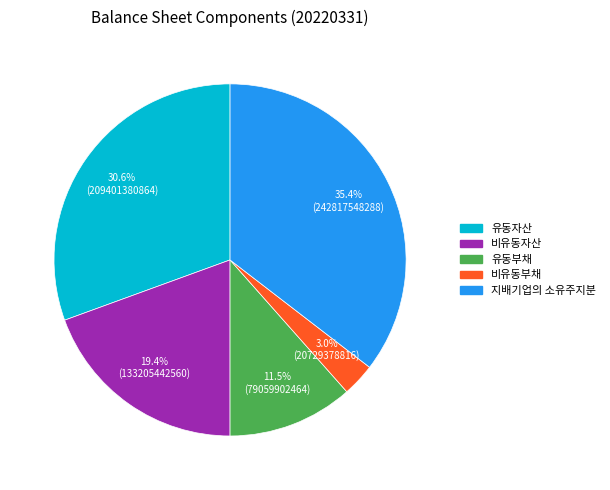

Do 유동부채 and 비유동부채 together represent more than half of the pie?

No